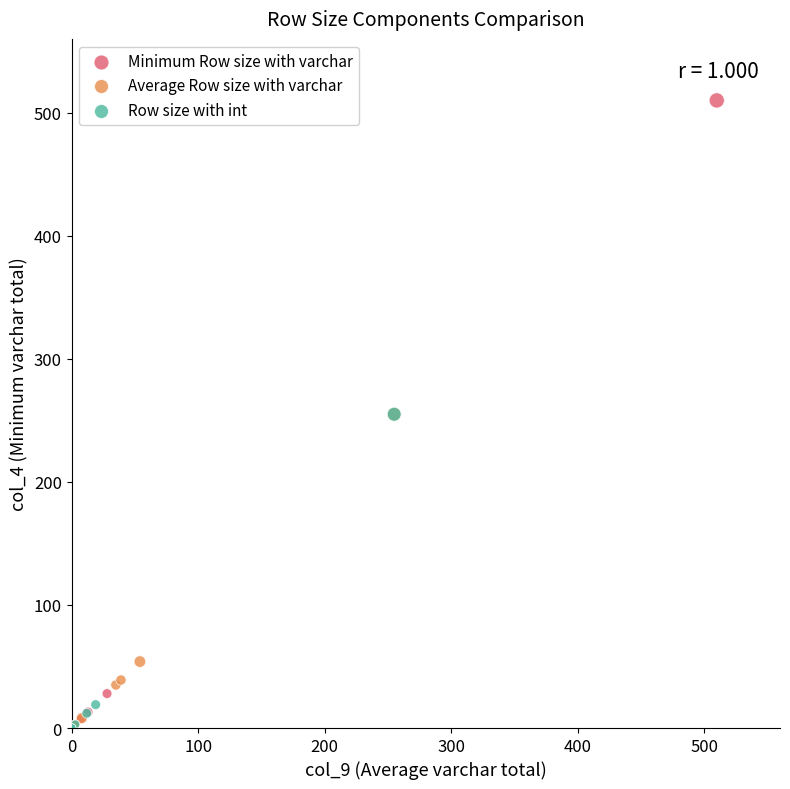

Which series has the widest spread of Y values?

Minimum Row size with varchar